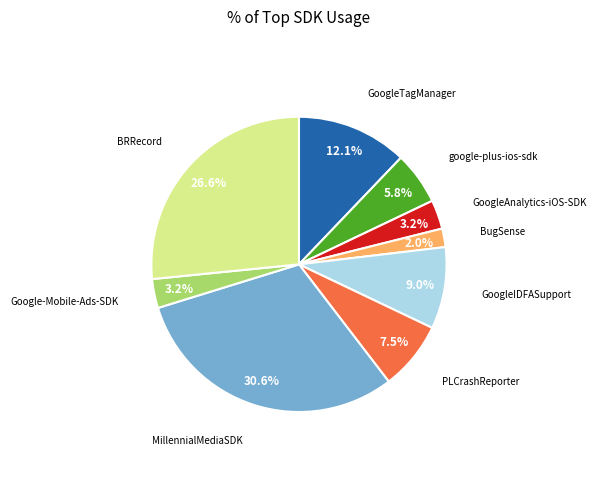

Combined, do PLCrashReporter and google-plus-ios-sdk account for over 50%?

No